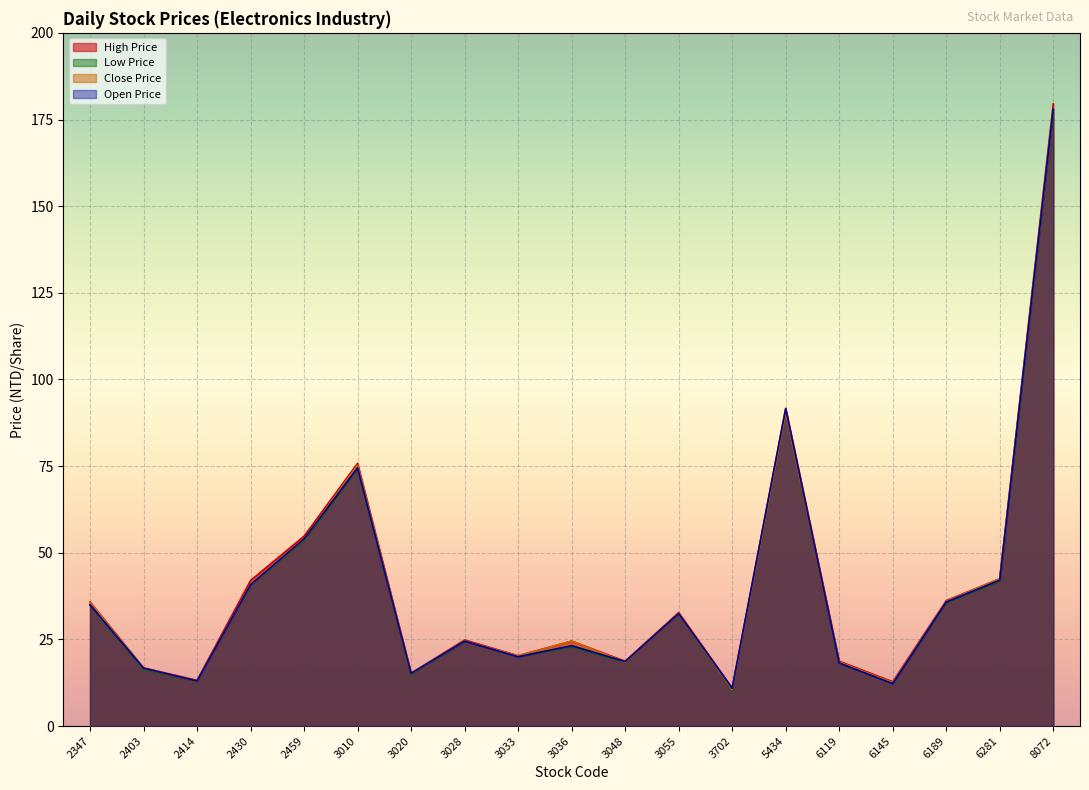

At which category does the chart reach its peak across all series?

8072